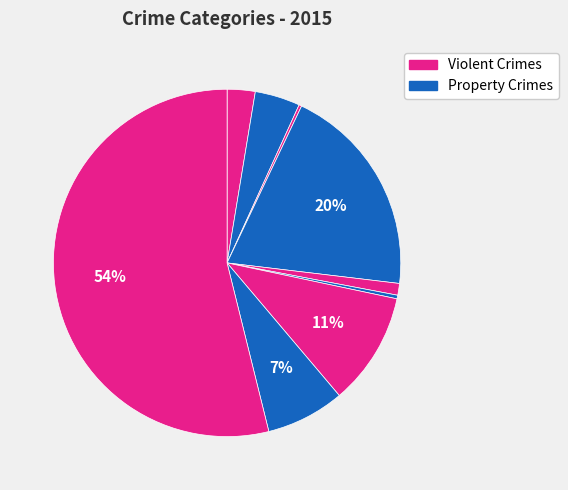

To the nearest percent, what is the average slice percentage?

11%